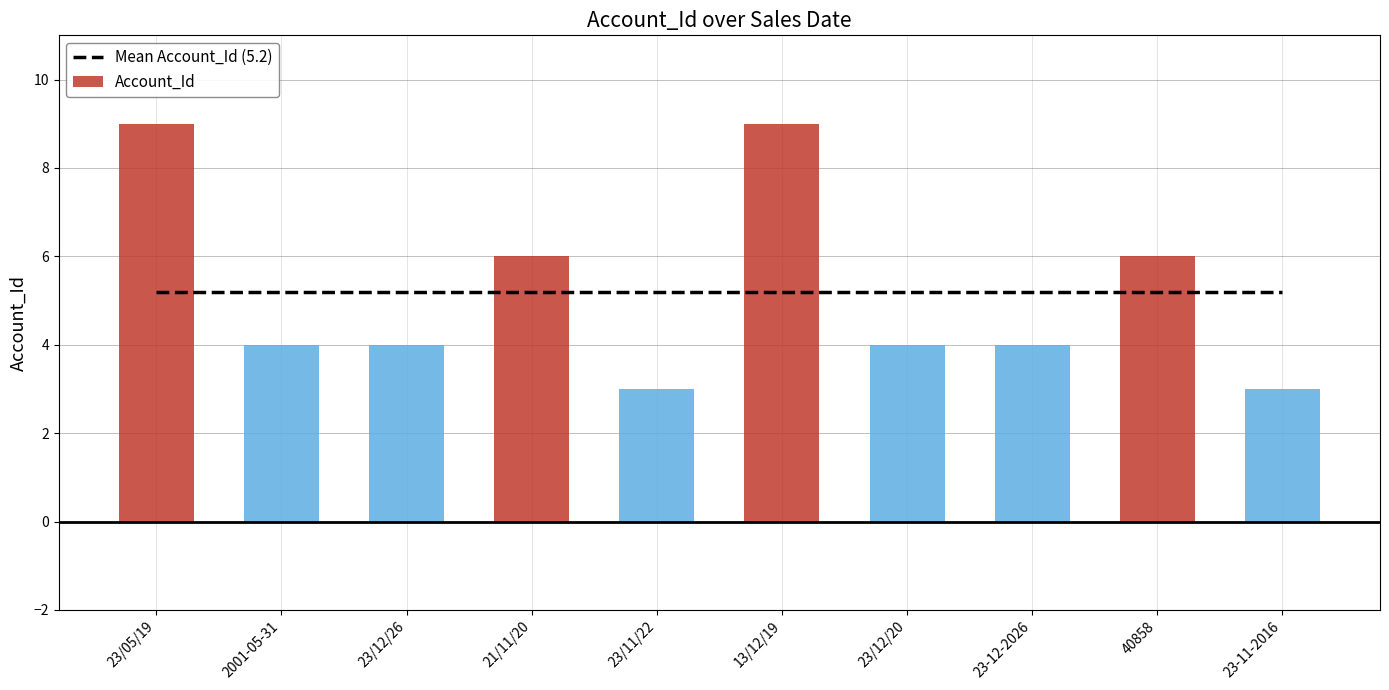

The chart shows a value of 4 at 2001-05-31. True or false?

True